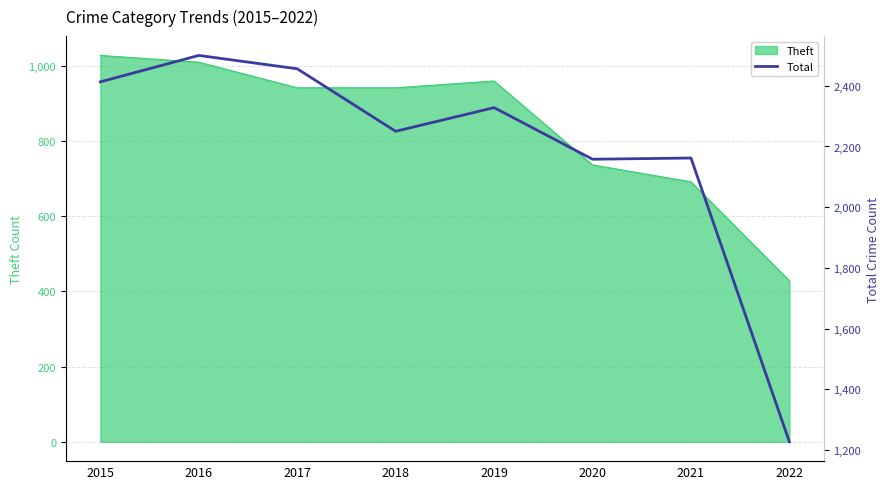

Where is the first local maximum?

2016